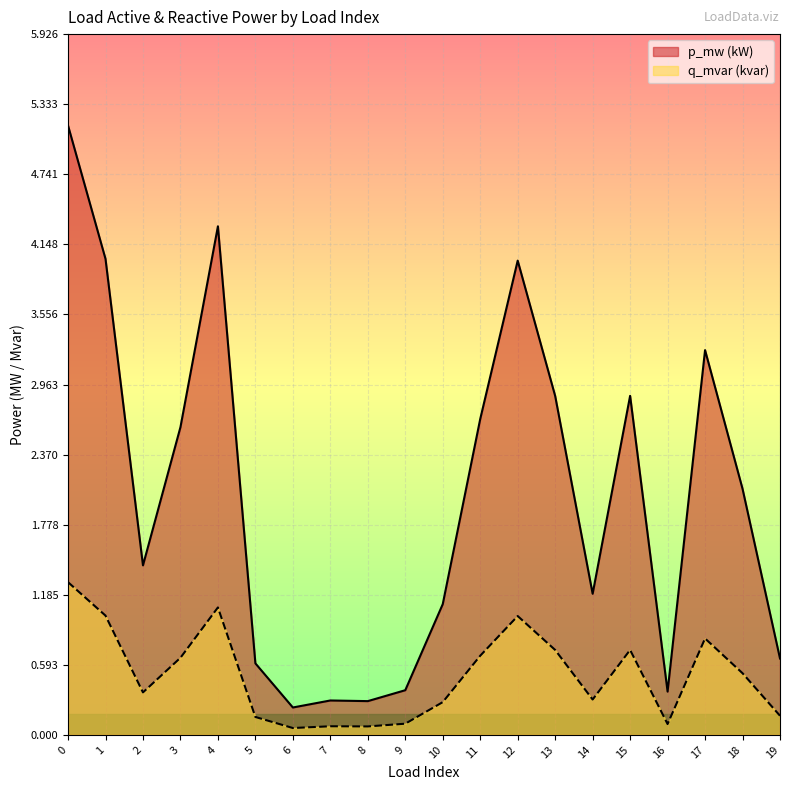

What are all the series names shown in the legend?

p_mw (kW), q_mvar (kvar)